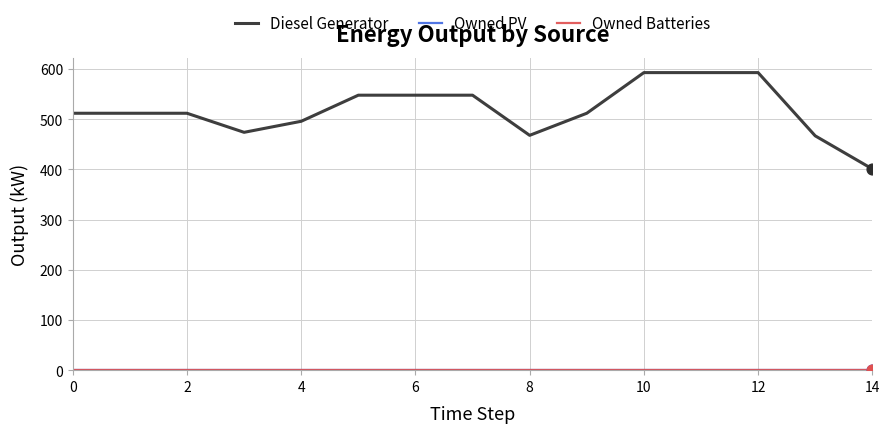

Does the chart have visible grid lines?

Yes